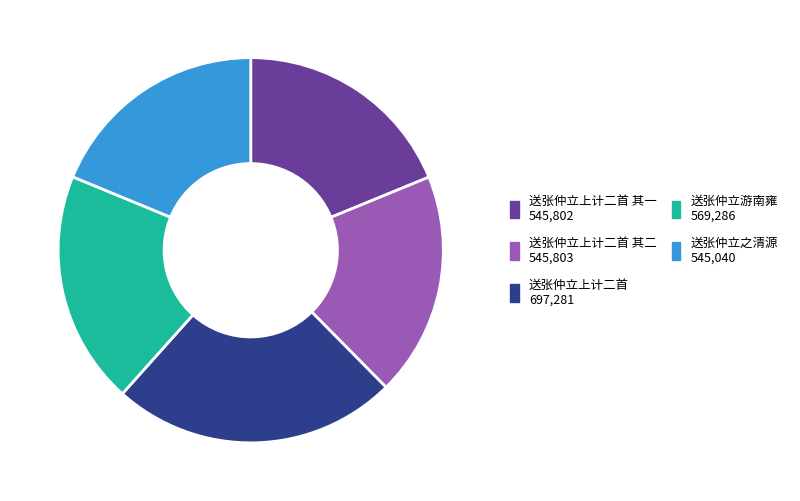

Is there any slice that represents more than half of the pie?

No